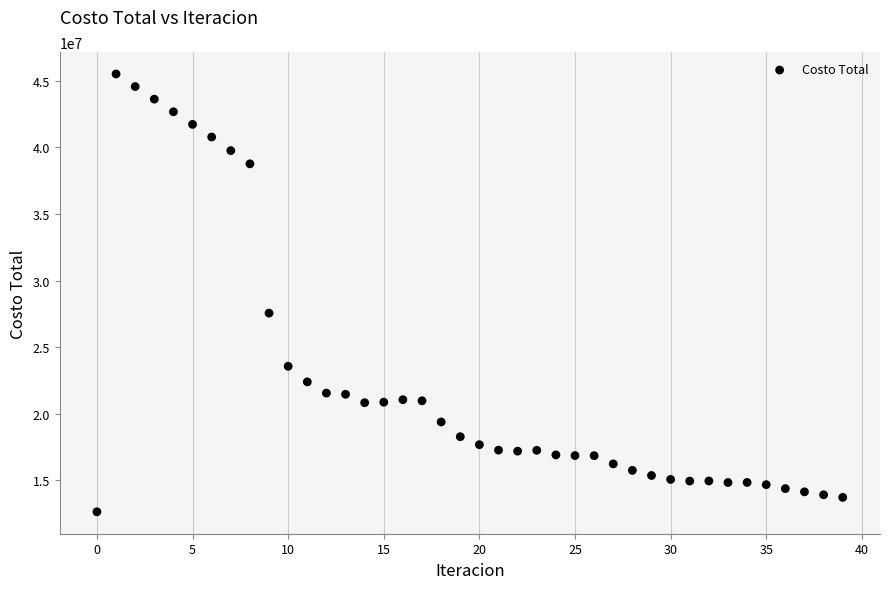

What is the range of Y values (max minus min)?

32863613.5